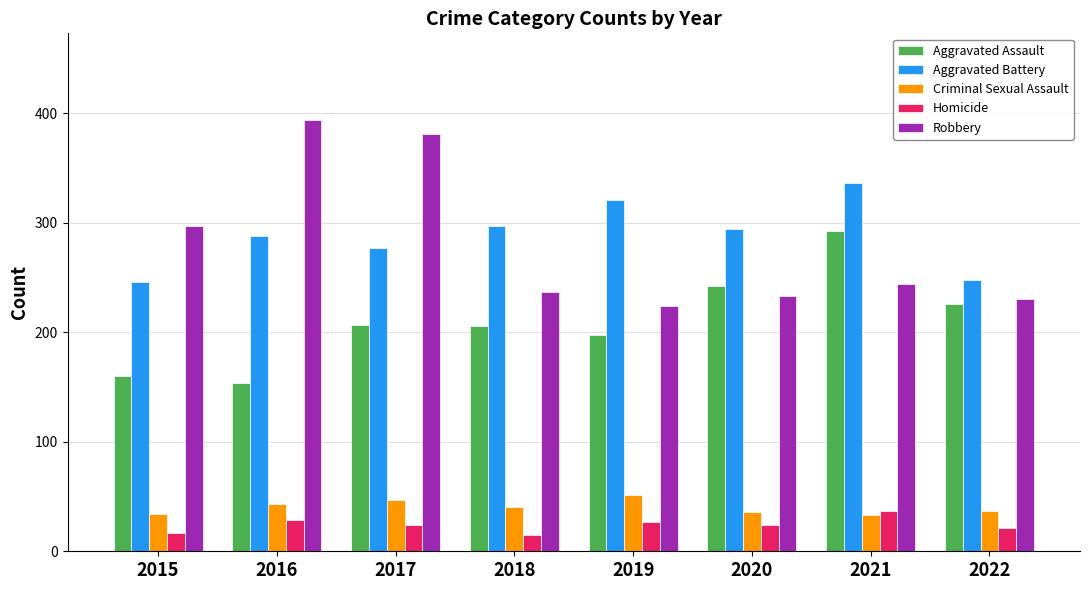

How many bars are there in each group?

5